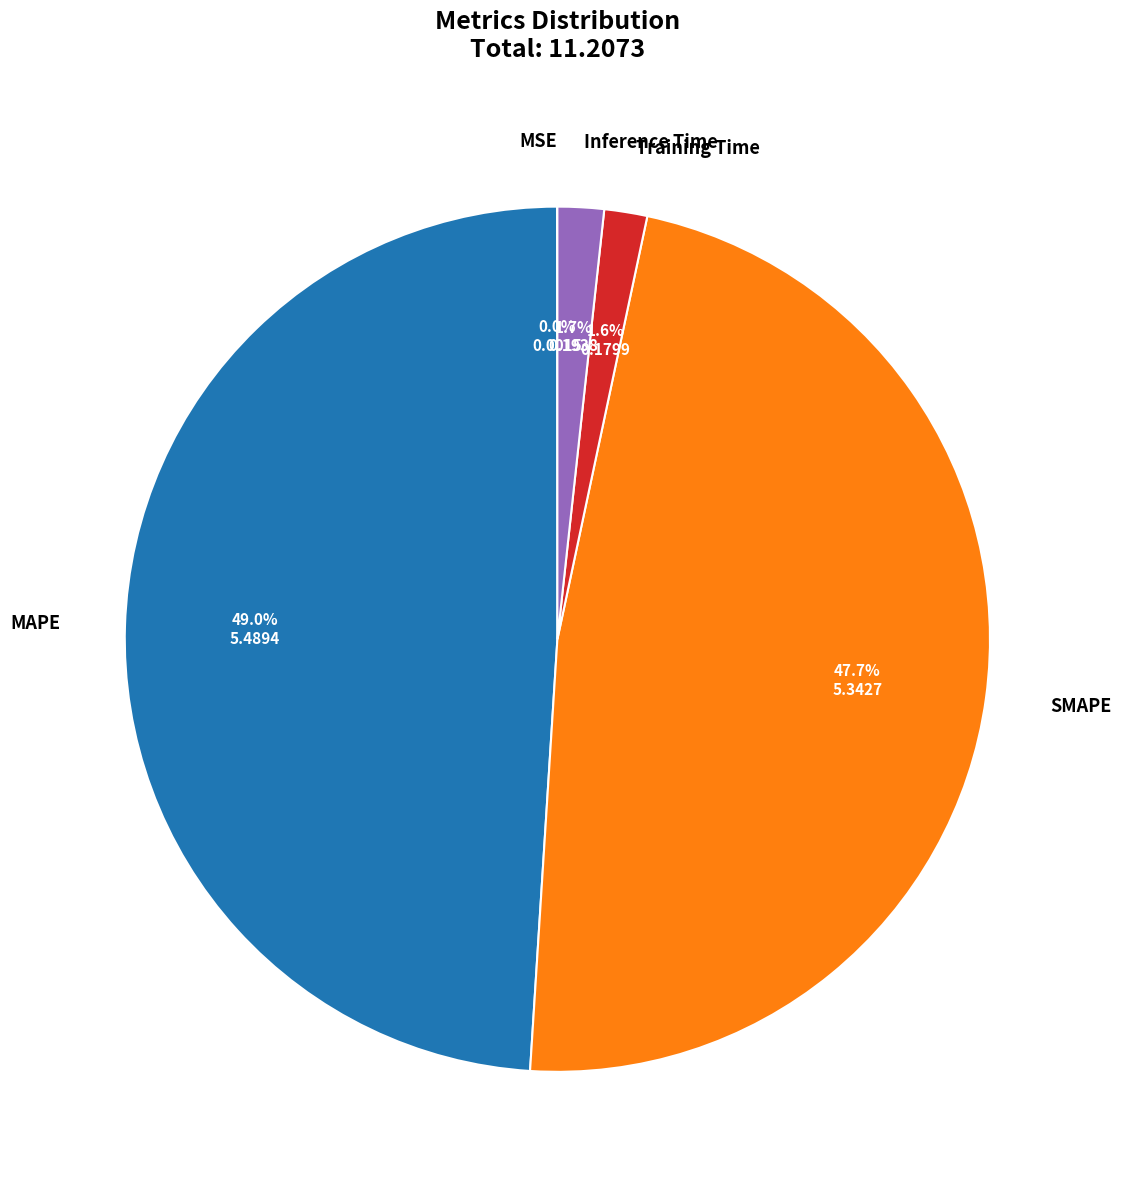

What is the largest slice in the pie chart?

MAPE